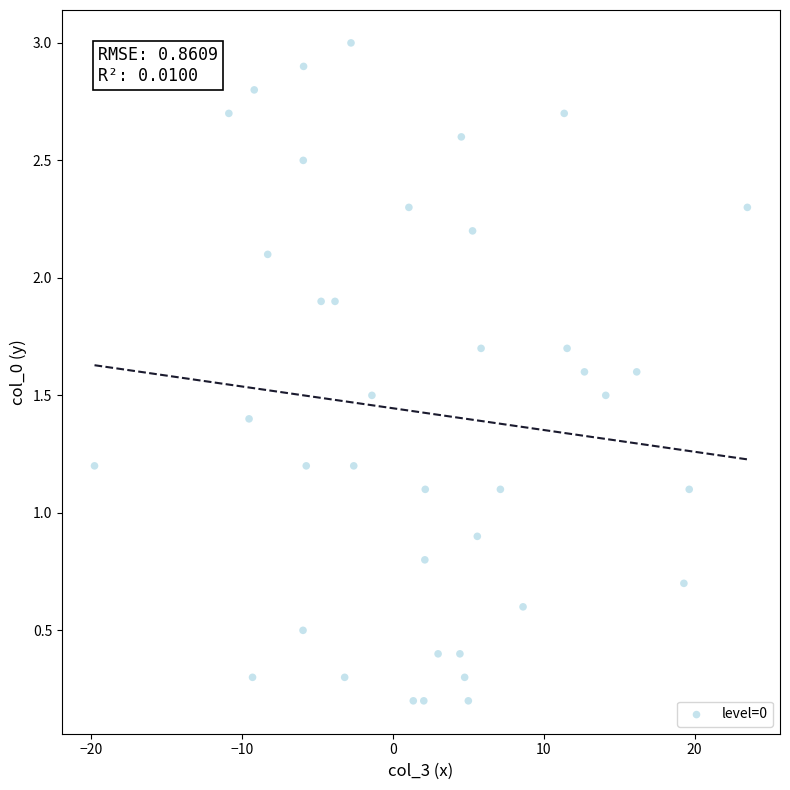

What is the range of Y values (max minus min)?

2.8